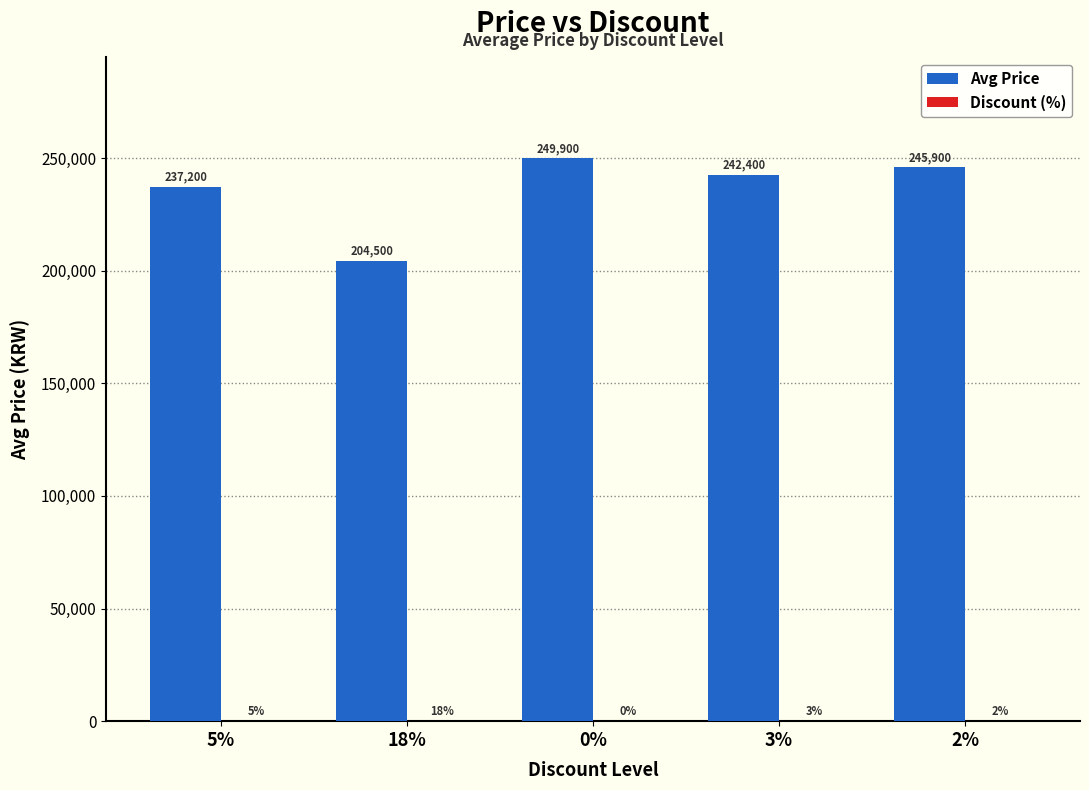

Which series changed the most between 18% and 3%?

Avg Price